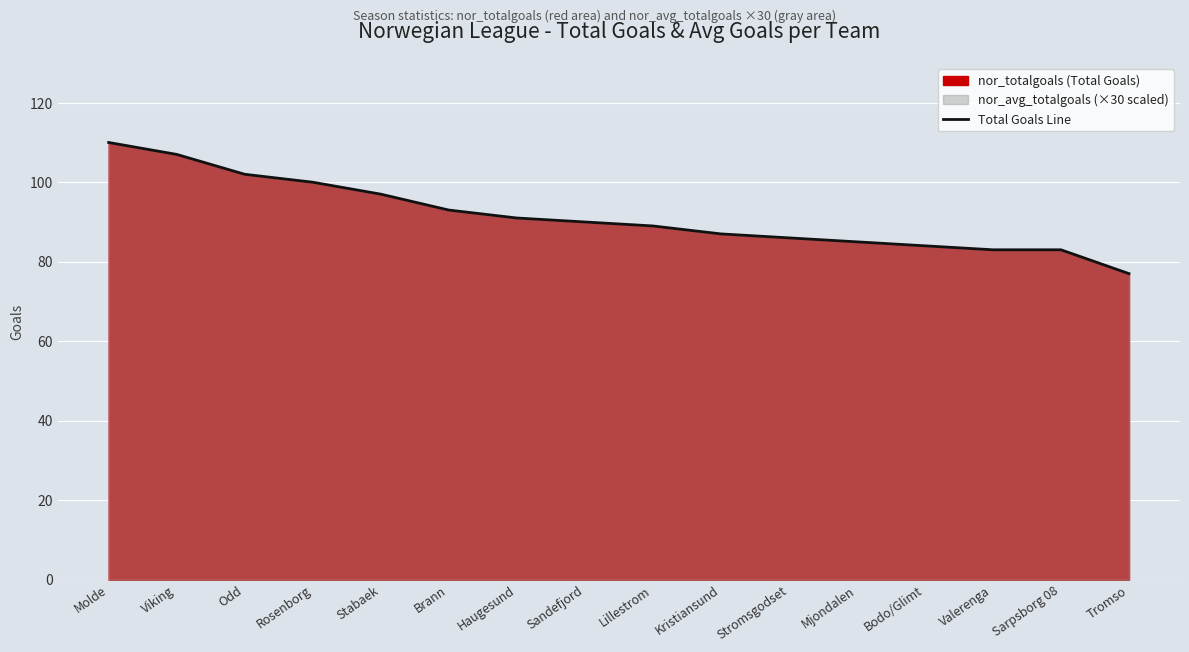

What is the average value?

92